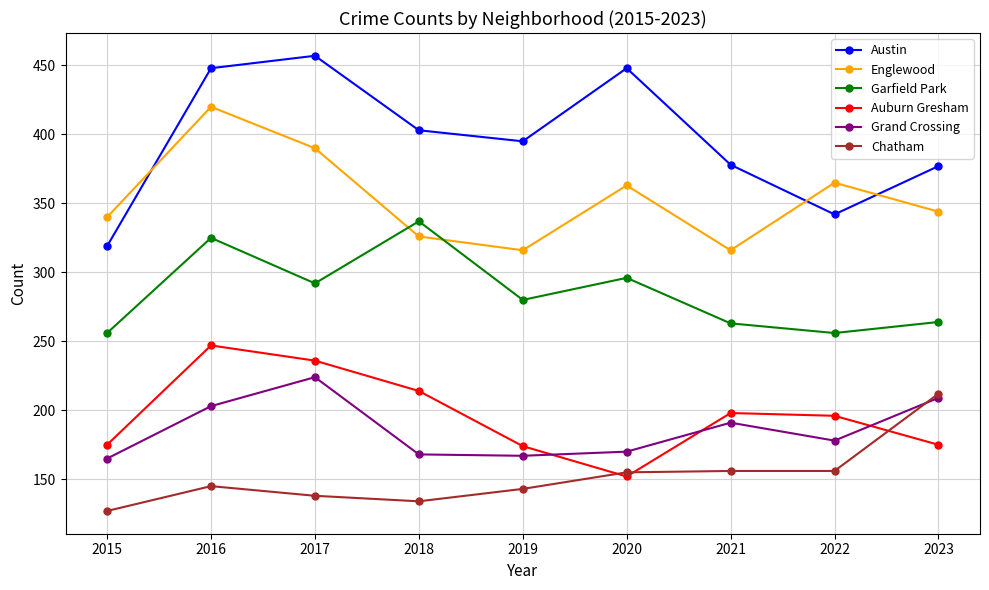

What are all the series names shown in the legend?

Austin, Englewood, Garfield Park, Auburn Gresham, Grand Crossing, Chatham